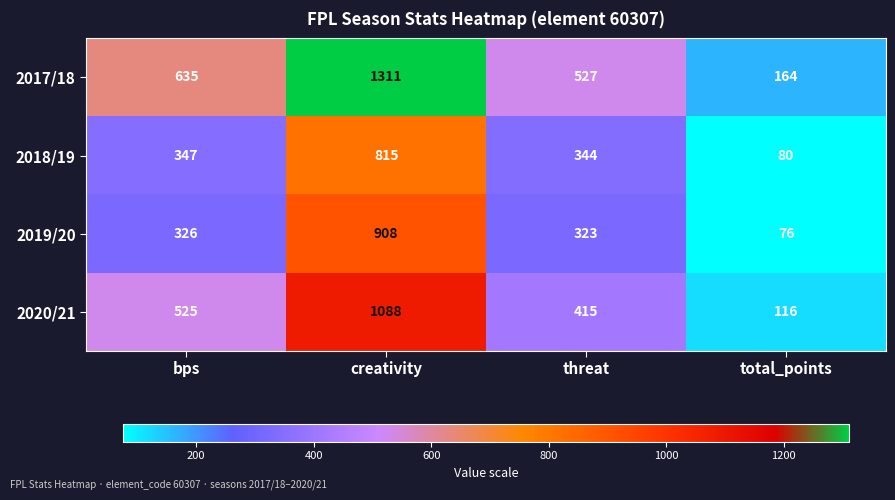

At which category does the chart reach its peak across all series?

creativity